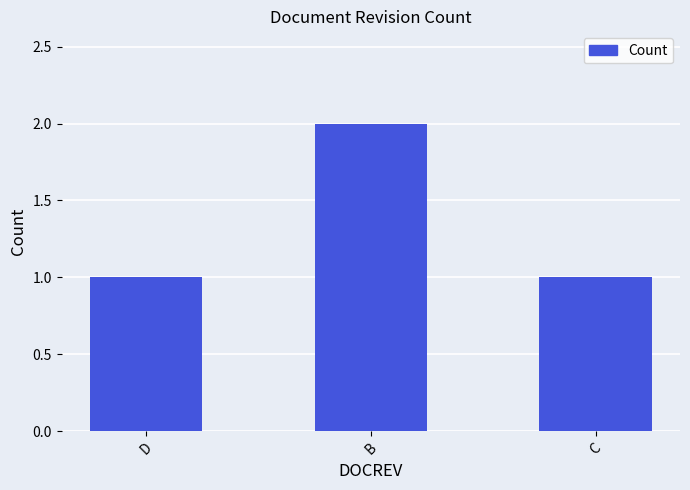

What is the approximate value at C?

1